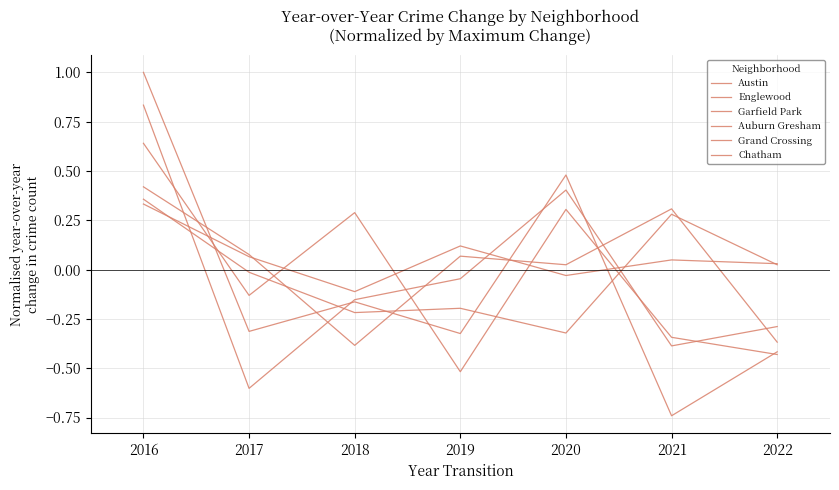

How many interior local peaks does the Auburn Gresham series have?

2